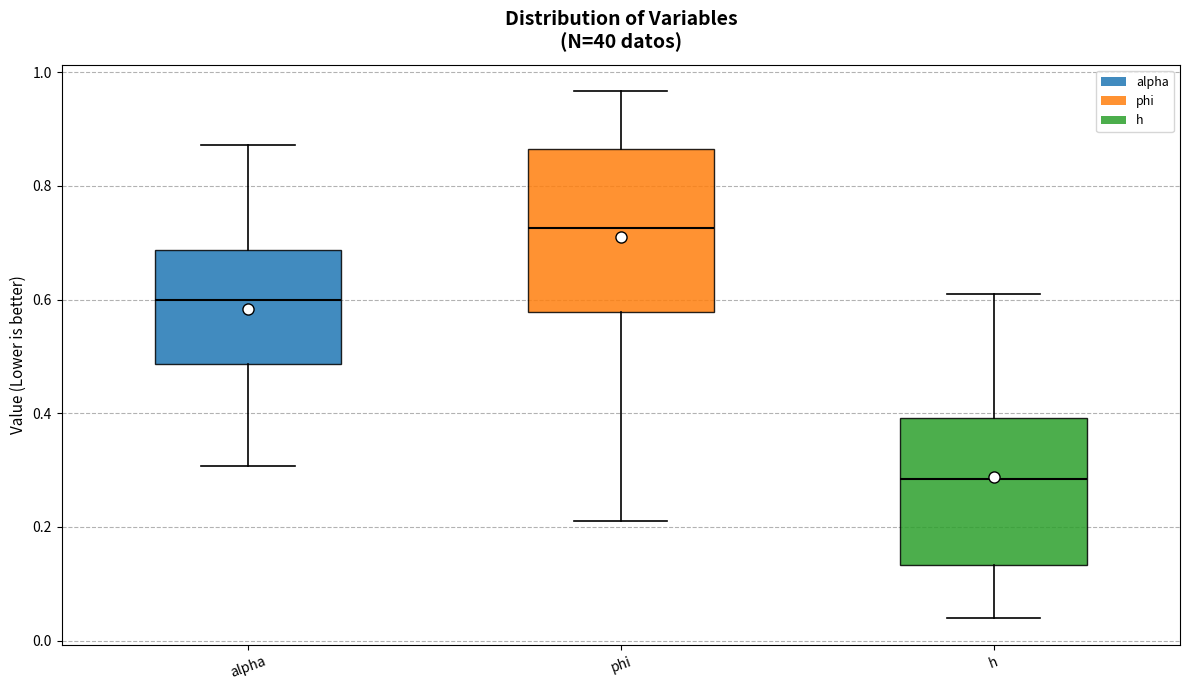

Reading left to right, transcribe this box plot: for each box, give where its median line is, the range the box spans, and where its two whiskers end, as read against the y-axis. The values are not printed on the chart, so give them approximately, as read against the axis.

alpha: median 0.60, box 0.48 to 0.68, whiskers 0.30 to 0.88
phi: median 0.72, box 0.58 to 0.86, whiskers 0.22 to 0.96
h: median 0.28, box 0.14 to 0.40, whiskers 0.04 to 0.60